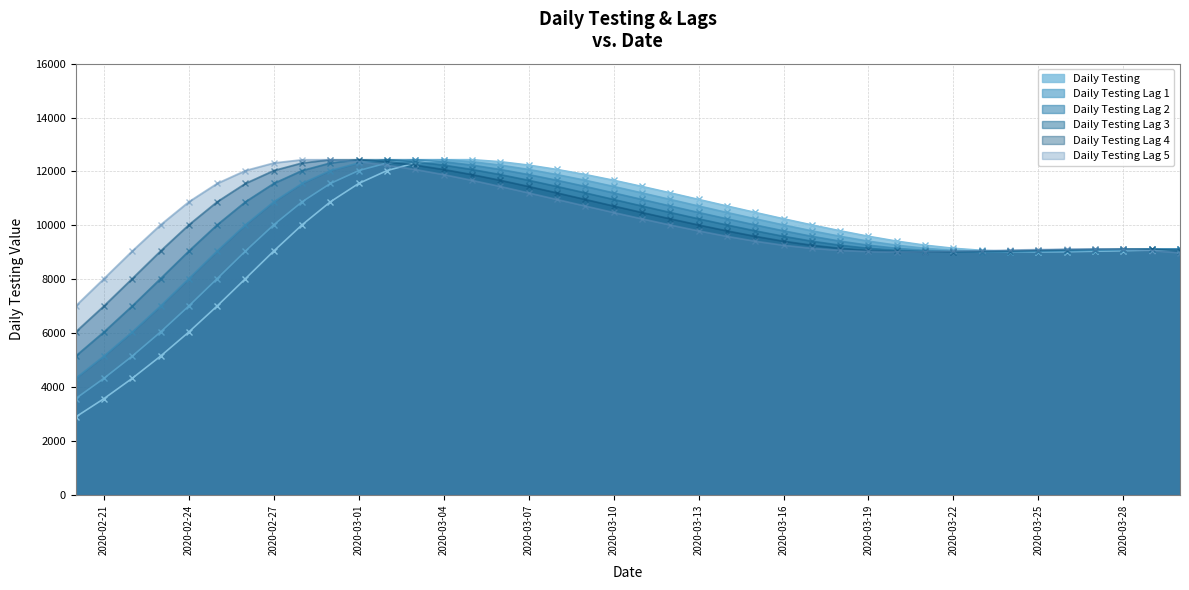

What is the maximum value shown in the chart?

12435.9